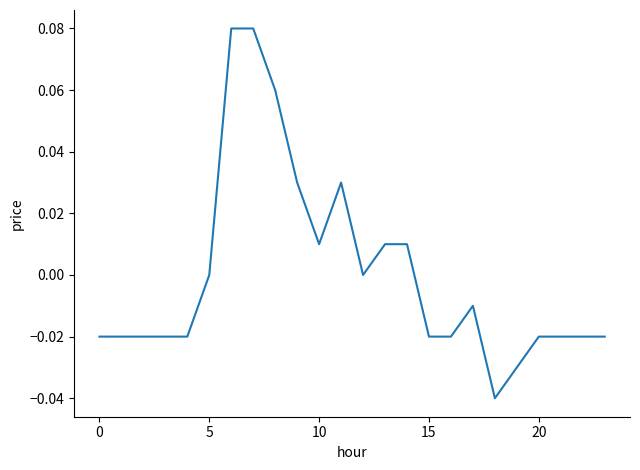

How many categories are shown in the chart?

24